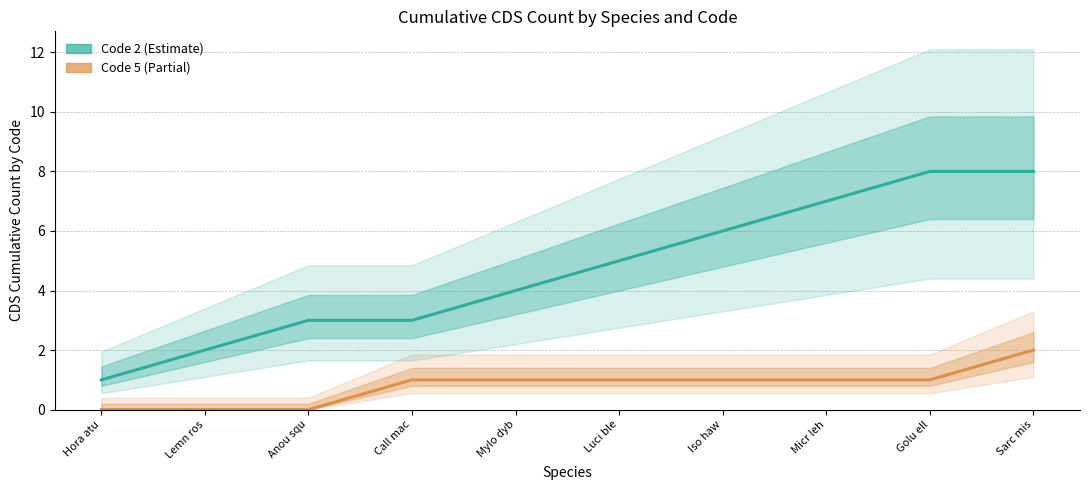

Is this an area chart (filled region under the line)?

No